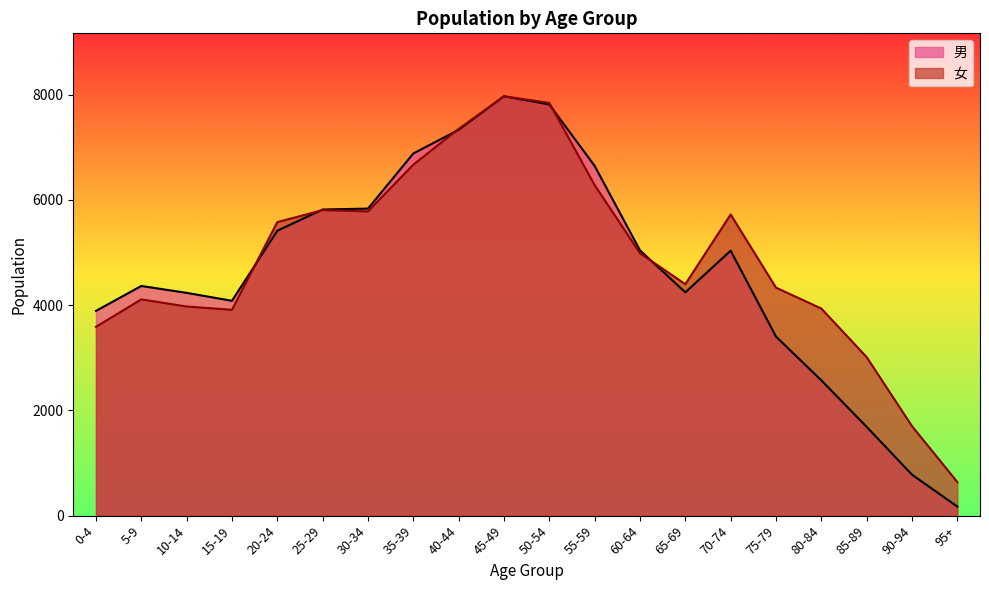

What value does the 女 series have at 65-69, to the nearest 50?

4400